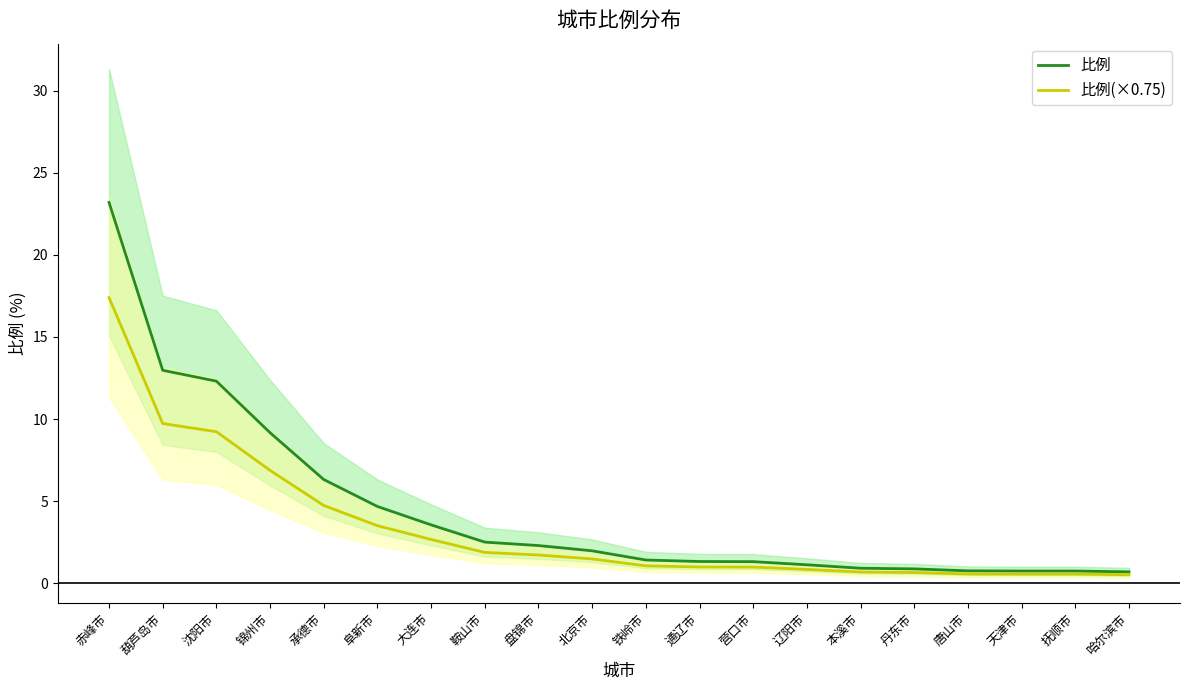

How many values in the 比例(×0.75) series exceed 1?

11